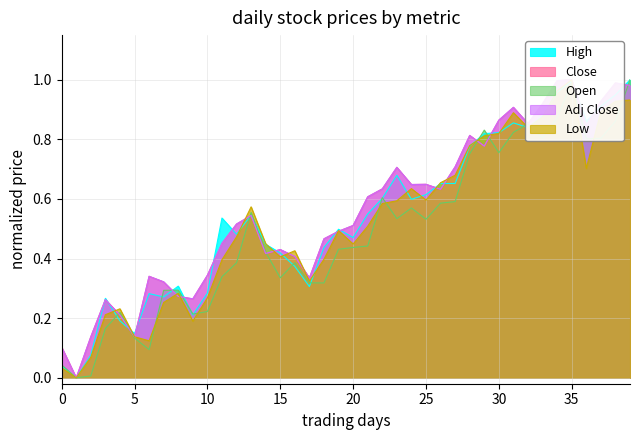

Reading left to right, list all the values displayed in this chart.

Open: 0.0	0.0	0.0	0.2	0.2	0.1	0.1	0.3	0.3	0.2	0.2	0.3	0.4	0.6	0.4	0.3	0.4	0.3	0.3	0.4	0.4	0.4	0.6	0.5	0.6	0.5	0.6	0.6	0.8	0.8	0.8	0.8	0.9	0.8	0.9	1.0	0.8	0.8	0.9	1.0
High: 0.0	0.0	0.1	0.3	0.2	0.1	0.3	0.3	0.3	0.2	0.3	0.5	0.5	0.5	0.4	0.4	0.4	0.3	0.4	0.5	0.5	0.5	0.6	0.7	0.6	0.6	0.7	0.7	0.8	0.8	0.8	0.9	0.8	0.9	1.0	1.0	0.9	0.9	0.9	1.0
Low: 0.0	0.0	0.1	0.2	0.2	0.1	0.1	0.3	0.3	0.2	0.3	0.4	0.5	0.6	0.4	0.4	0.4	0.3	0.4	0.5	0.4	0.5	0.6	0.6	0.6	0.6	0.7	0.7	0.8	0.8	0.8	0.9	0.8	0.9	1.0	1.0	0.7	0.9	0.9	0.9
Close: 0.1	0.0	0.1	0.3	0.2	0.1	0.3	0.3	0.3	0.3	0.3	0.5	0.5	0.5	0.4	0.4	0.4	0.3	0.5	0.5	0.5	0.6	0.6	0.7	0.6	0.6	0.6	0.7	0.8	0.8	0.9	0.9	0.9	0.9	1.0	1.0	0.8	0.9	1.0	1.0
Adj Close: 0.1	0.0	0.1	0.3	0.2	0.1	0.3	0.3	0.3	0.3	0.3	0.5	0.5	0.5	0.4	0.4	0.4	0.3	0.5	0.5	0.5	0.6	0.6	0.7	0.6	0.6	0.6	0.7	0.8	0.8	0.9	0.9	0.9	0.9	1.0	1.0	0.8	0.9	1.0	1.0